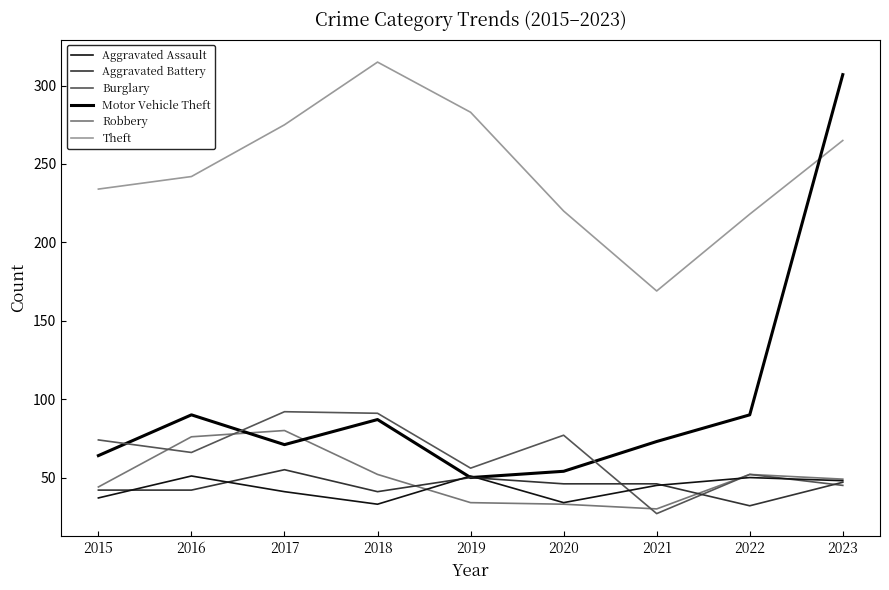

Reading right to left, what are all the values shown in this chart?

Aggravated Assault: 2023=48	2022=50	2021=45	2020=34	2019=51	2018=33	2017=41	2016=51	2015=37
Aggravated Battery: 2023=47	2022=32	2021=46	2020=46	2019=50	2018=41	2017=55	2016=42	2015=42
Burglary: 2023=45	2022=52	2021=27	2020=77	2019=56	2018=91	2017=92	2016=66	2015=74
Motor Vehicle Theft: 2023=307	2022=90	2021=73	2020=54	2019=50	2018=87	2017=71	2016=90	2015=64
Robbery: 2023=49	2022=52	2021=30	2020=33	2019=34	2018=52	2017=80	2016=76	2015=44
Theft: 2023=265	2022=218	2021=169	2020=220	2019=283	2018=315	2017=275	2016=242	2015=234